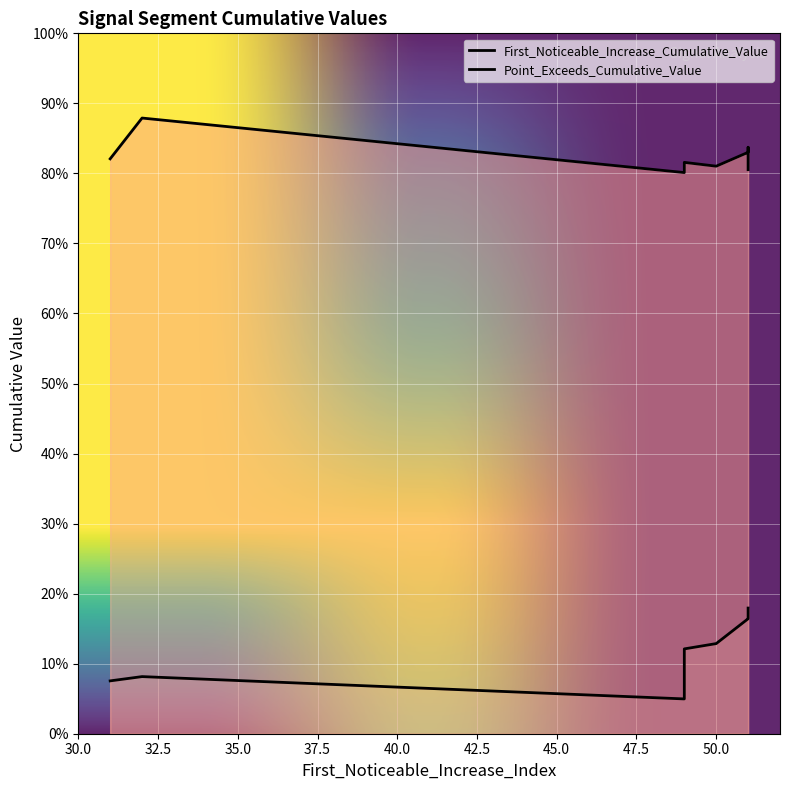

Which has a higher value, 51 or 49?

51